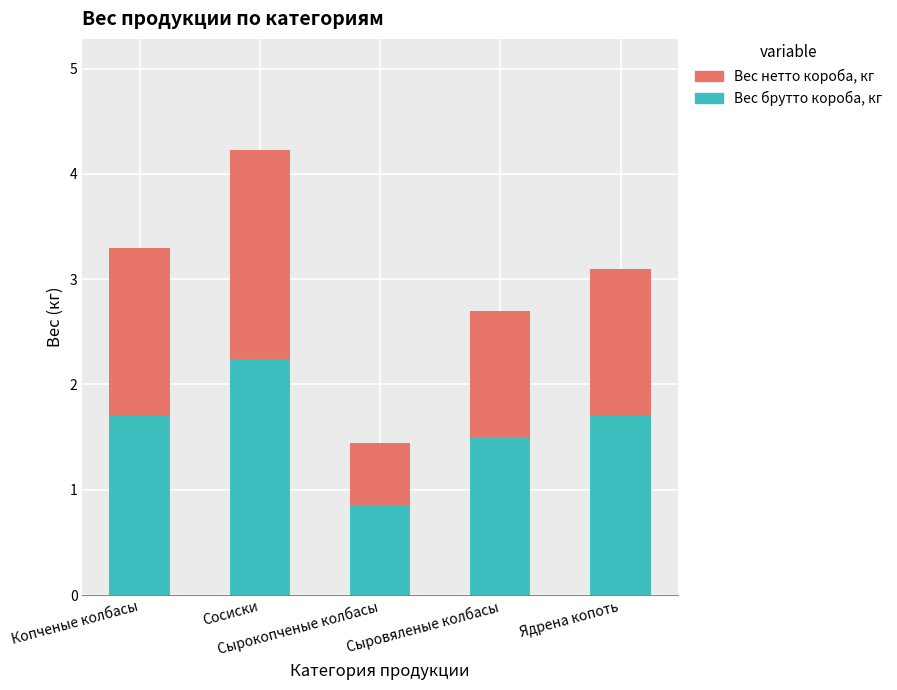

What is the difference between the maximum and second lowest values in the Вес брутто короба, кг series?

0.7